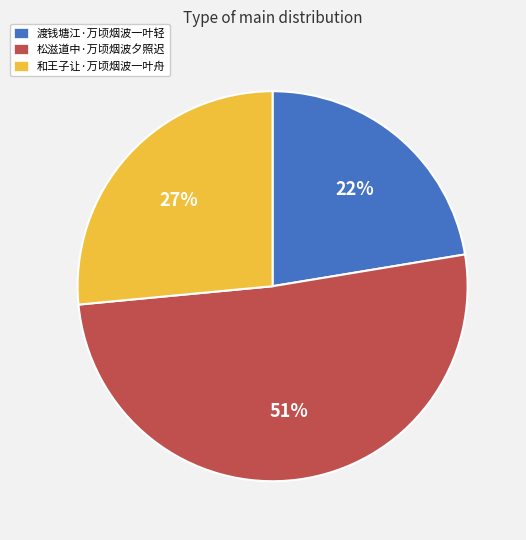

Which slice is the largest?

松滋道中·万顷烟波夕照迟